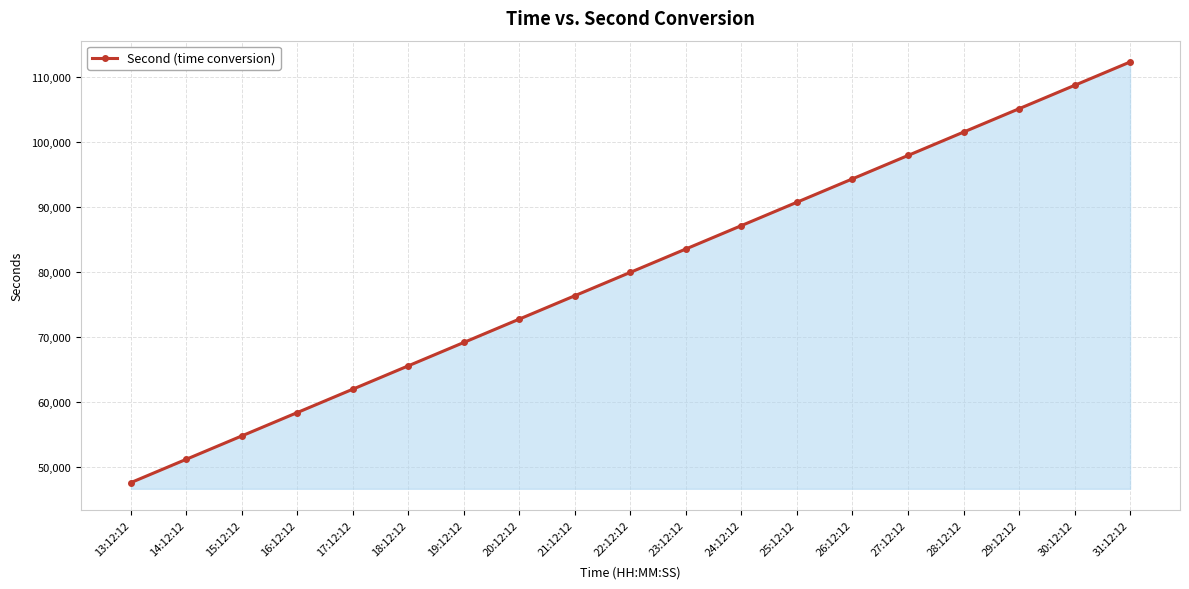

What is the label of the 8th point from the right?

24:12:12